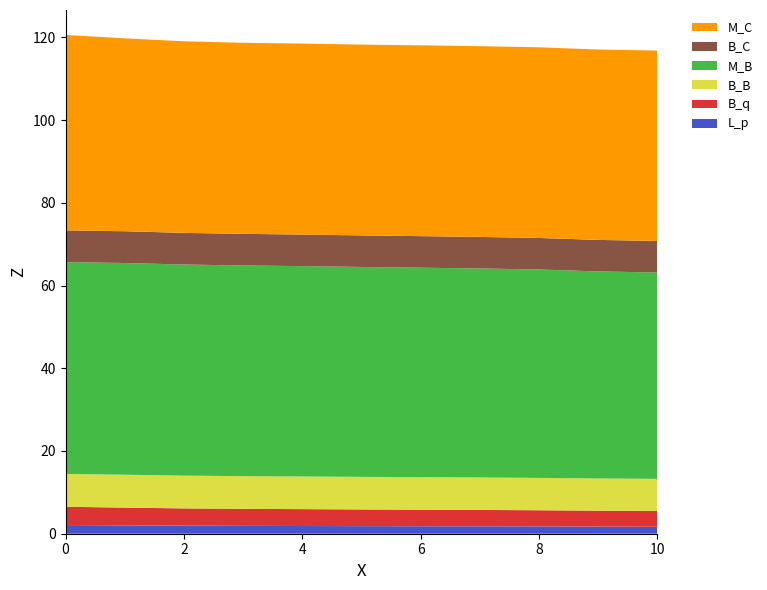

Reading left to right, what are all the values shown in this chart?

L_p: 2.1	2.0	2.0	1.9	1.9	1.8	1.8	1.8	1.8	1.7	1.7
B_q: 4.4	4.3	4.2	4.1	4.1	4.0	4.0	4.0	3.9	3.9	3.8
B_B: 7.9	8.0	7.9	7.9	7.9	7.9	7.9	7.8	7.8	7.8	7.8
M_B: 51.2	51.2	51.0	50.9	50.9	50.7	50.6	50.5	50.4	50.1	49.9
B_C: 7.7	7.7	7.7	7.6	7.6	7.6	7.6	7.6	7.6	7.6	7.6
M_C: 47.2	46.6	46.3	46.2	46.2	46.1	46.1	46.1	46.1	46.0	46.0